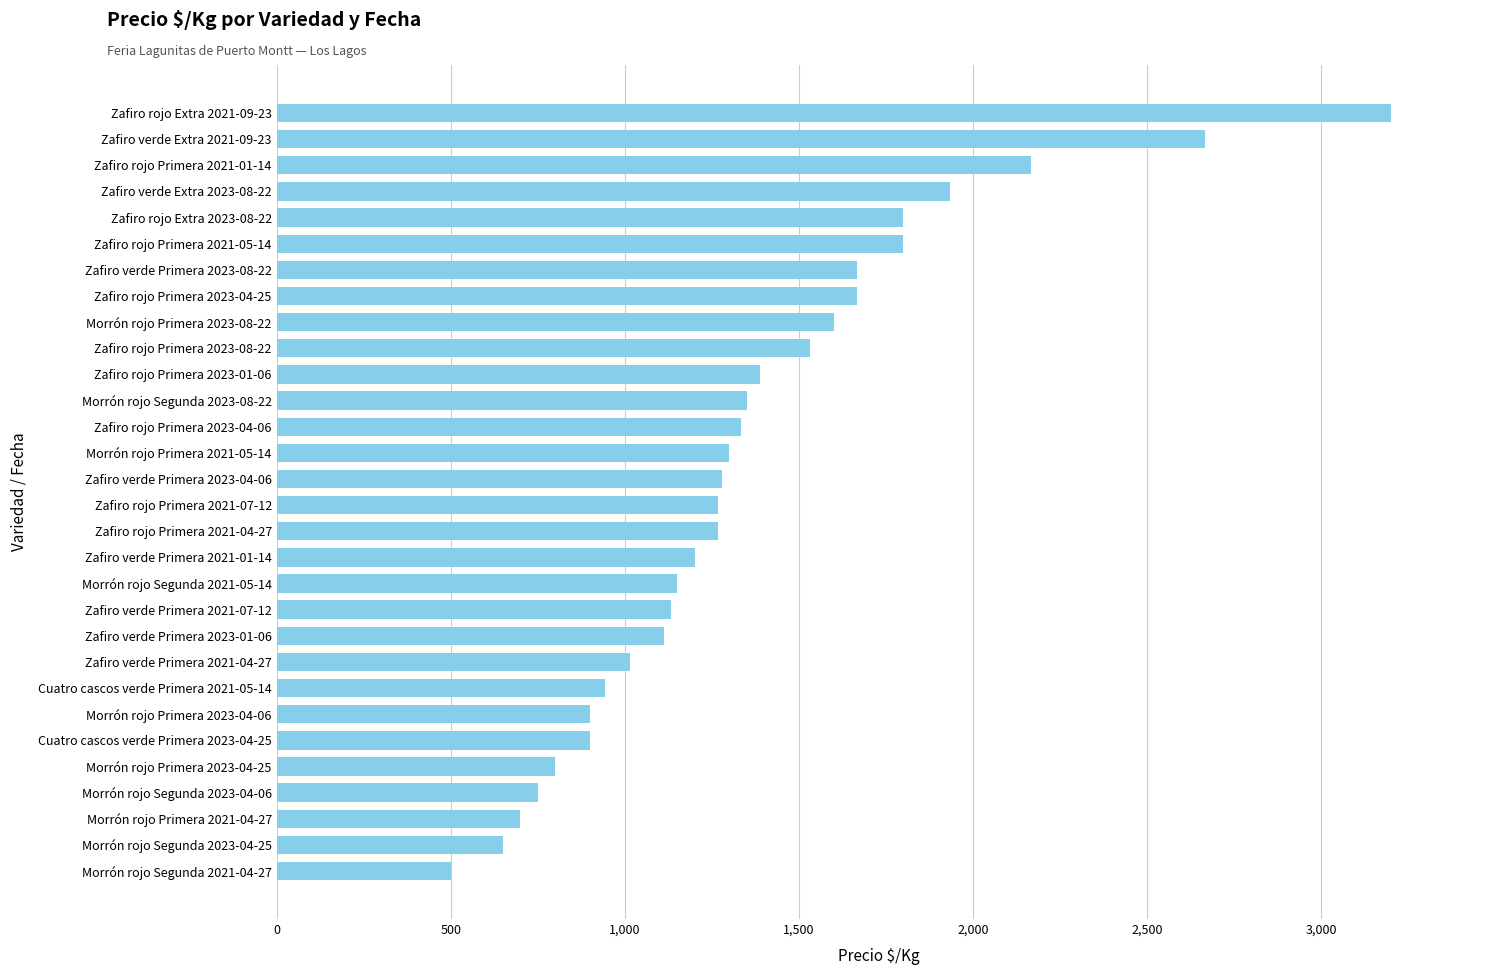

Is it true that the value at Zafiro rojo Primera 2023-04-06 is 1333?

True